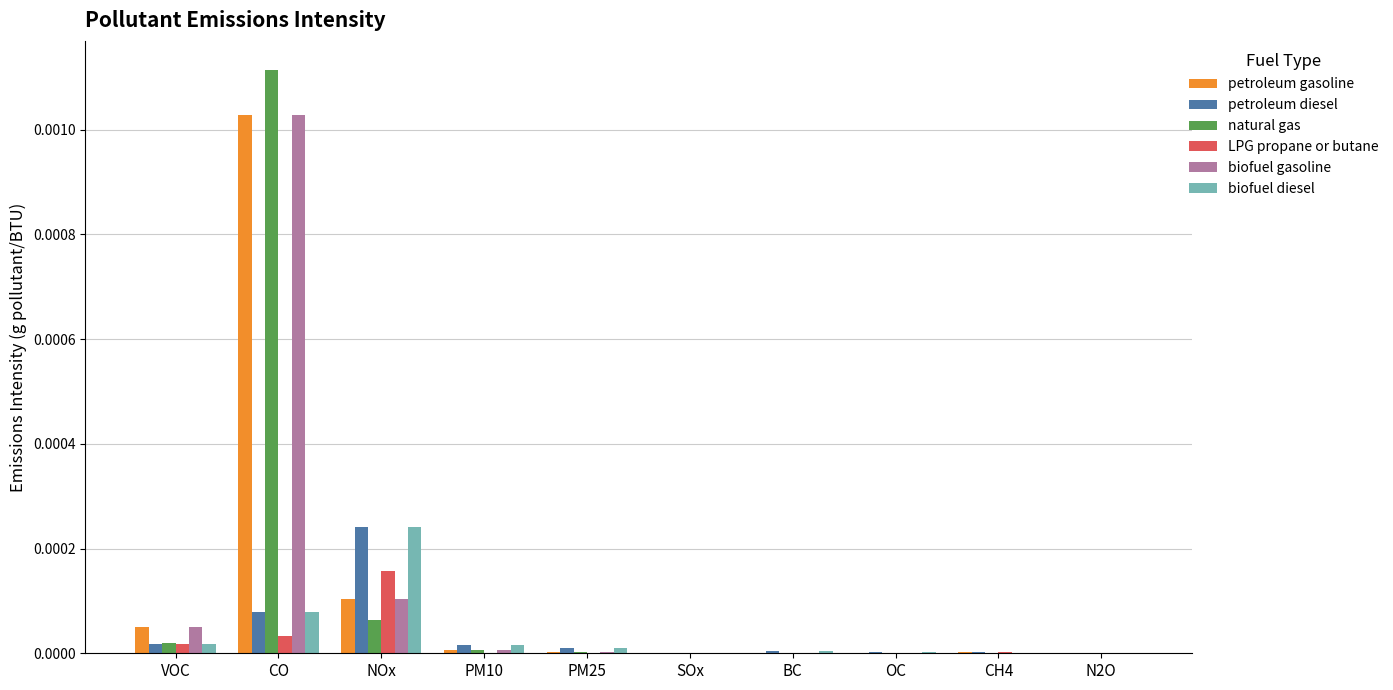

How many data points does each series have?

10